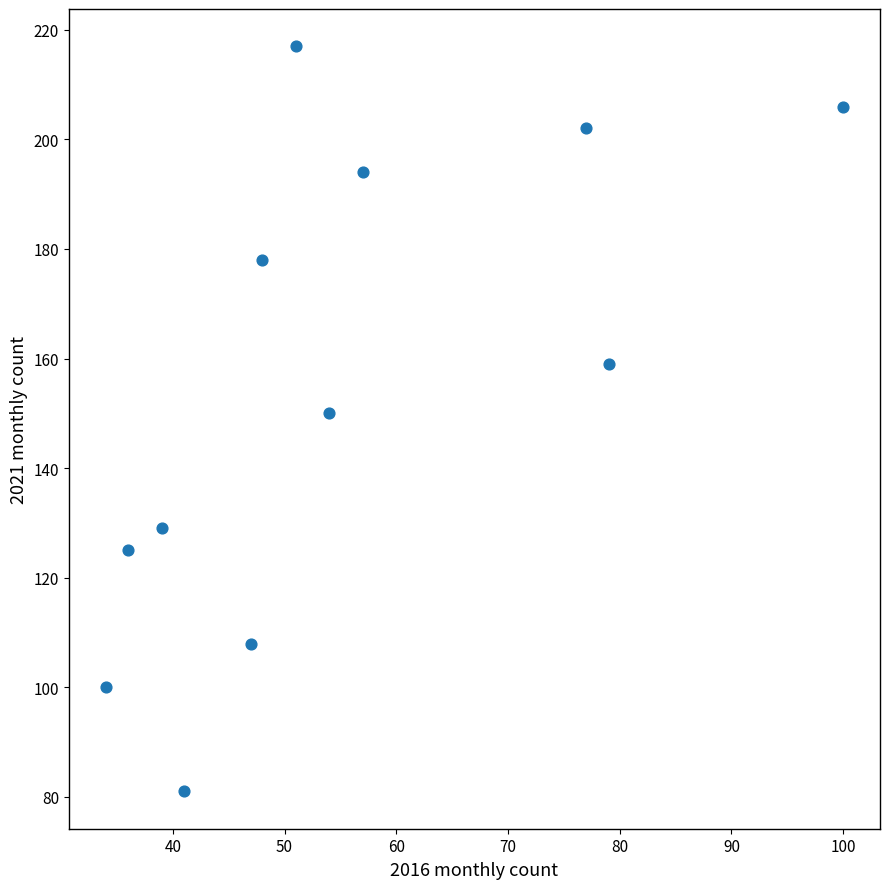

What is the average Y value?

154